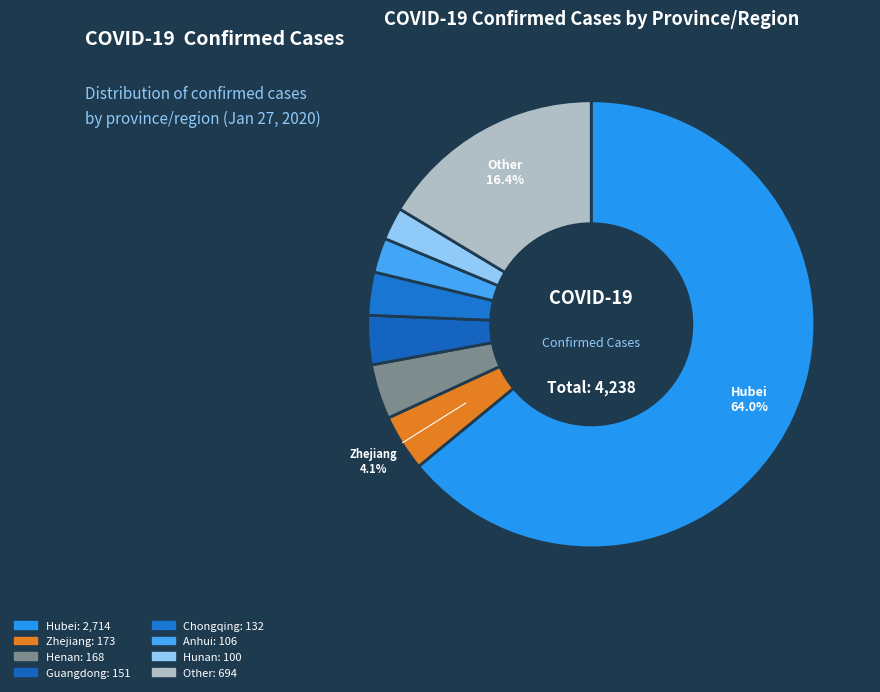

Rank the categories by value from lowest to highest.

Hunan, Anhui, Chongqing, Guangdong, Henan, Zhejiang, Other, Hubei